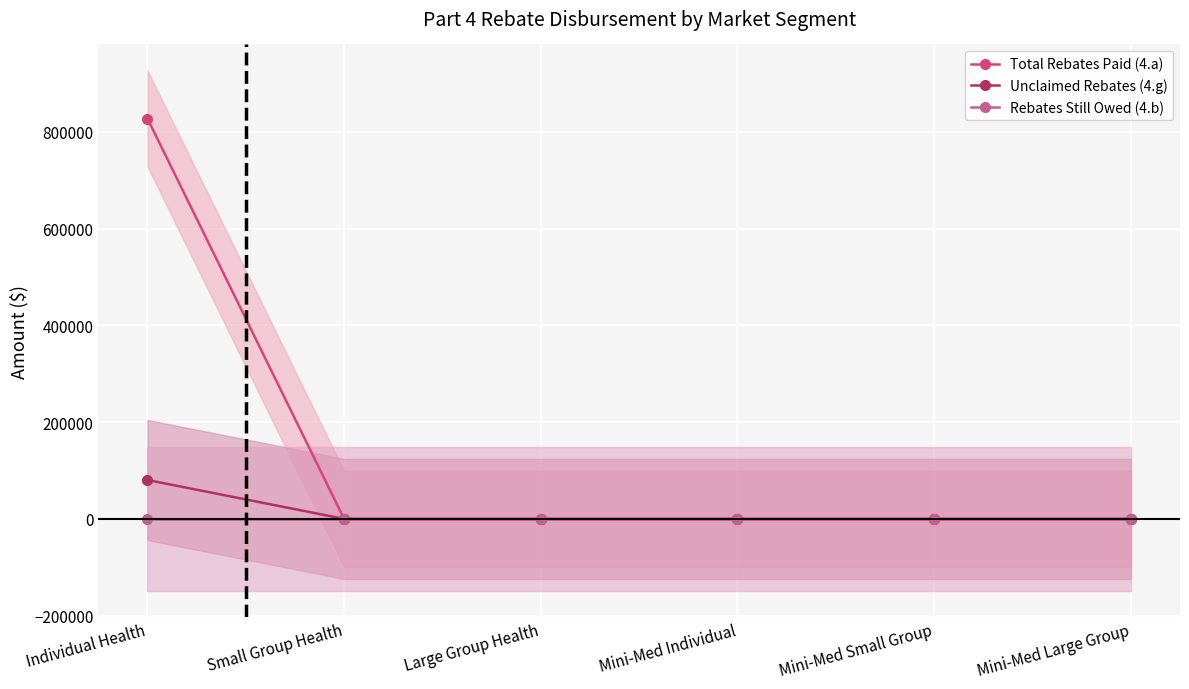

Between Large Group Health and Mini-Med Small Group, which series saw the biggest shift?

Total Rebates Paid (4.a)